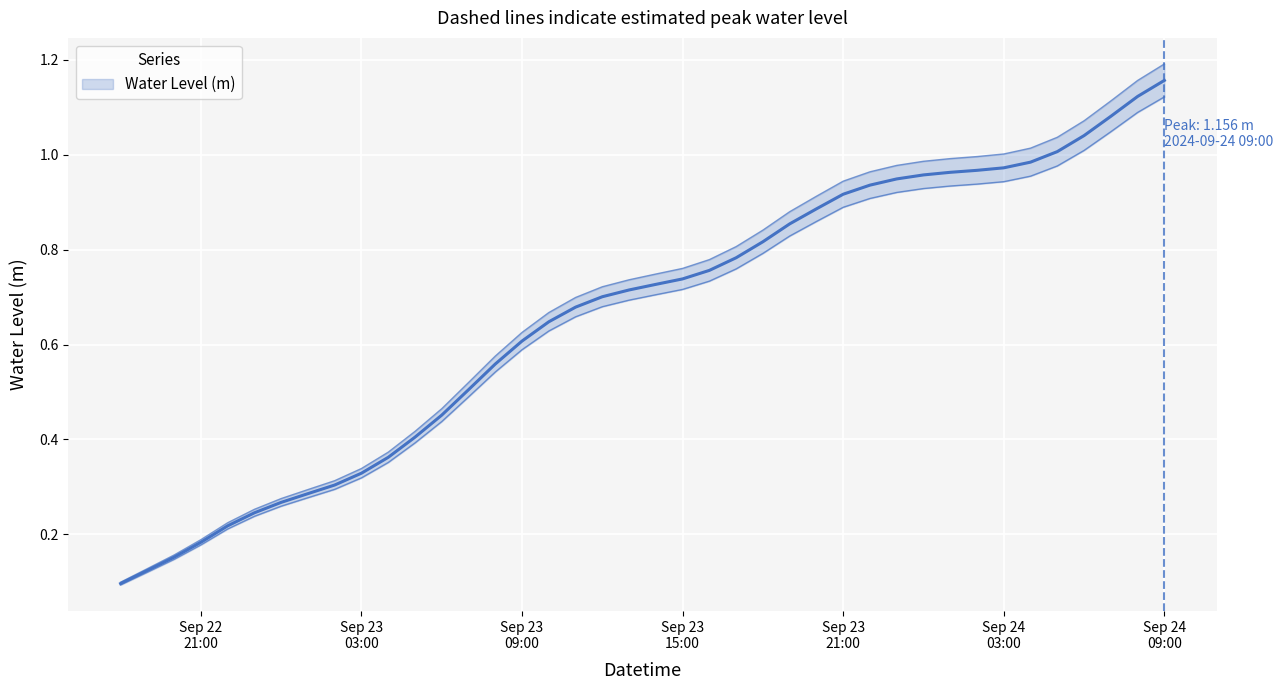

Is it true that the value at 2024-09-23 10:00:00 is 0.6?

True